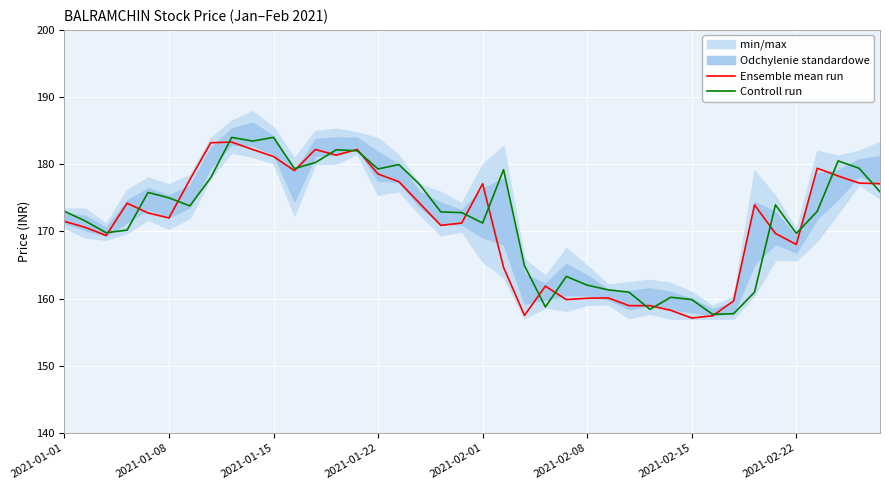

The Ensemble mean run series shows 306.8 at 14. True or false?

False